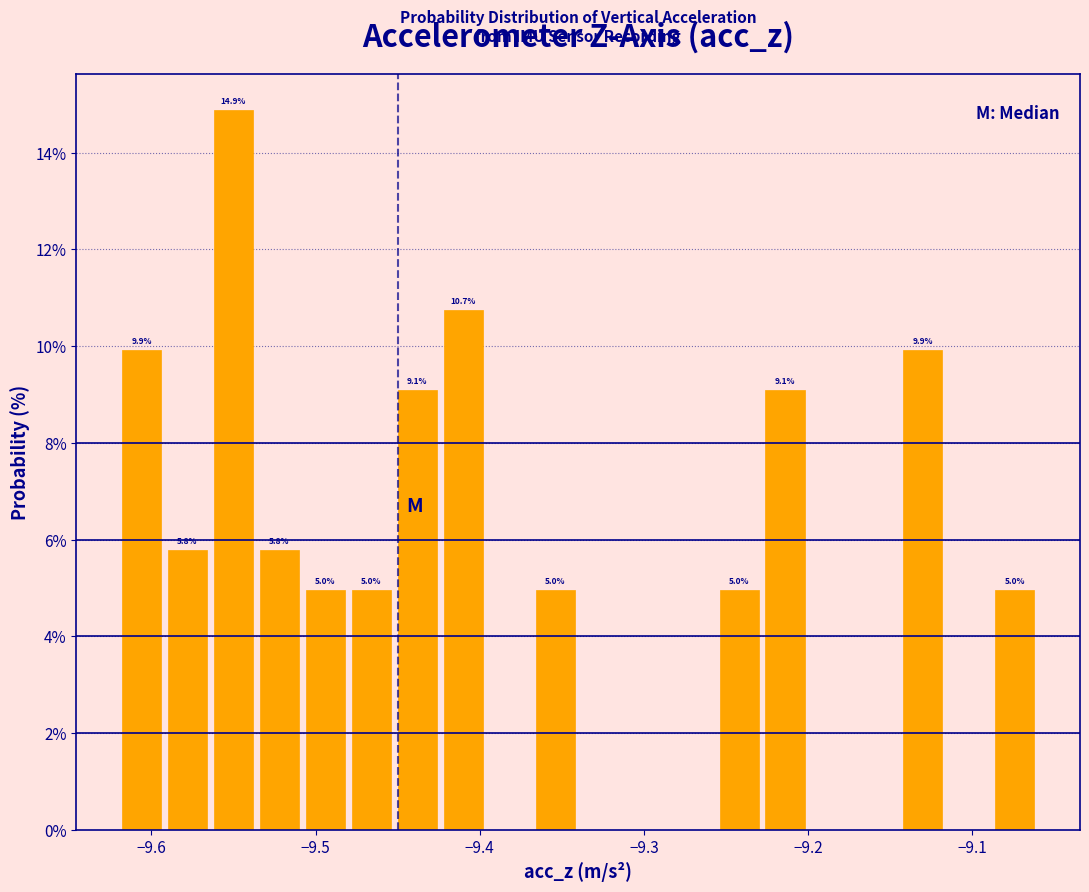

Around what value on the x-axis is the tallest bar? Give the approximate position of its centre, as read against the axis.

-9.55